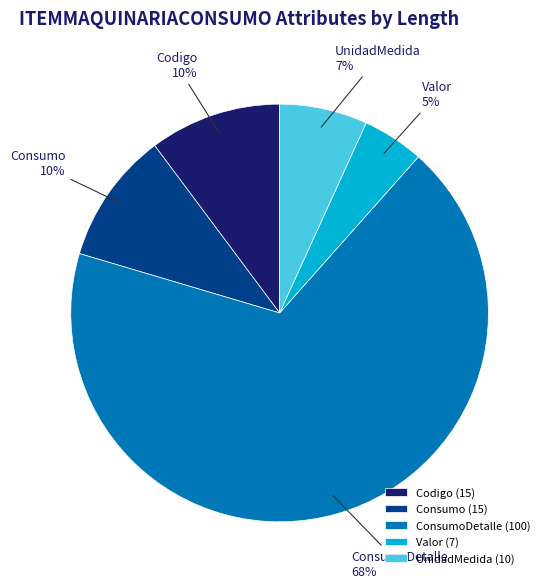

Which has a higher value, Codigo or Valor?

Codigo